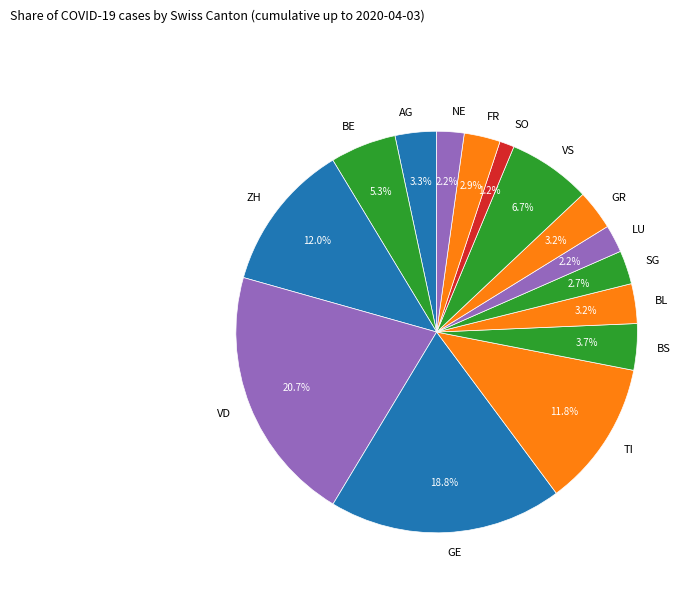

Combined, what portion of the pie is TI and AG?

15.1%